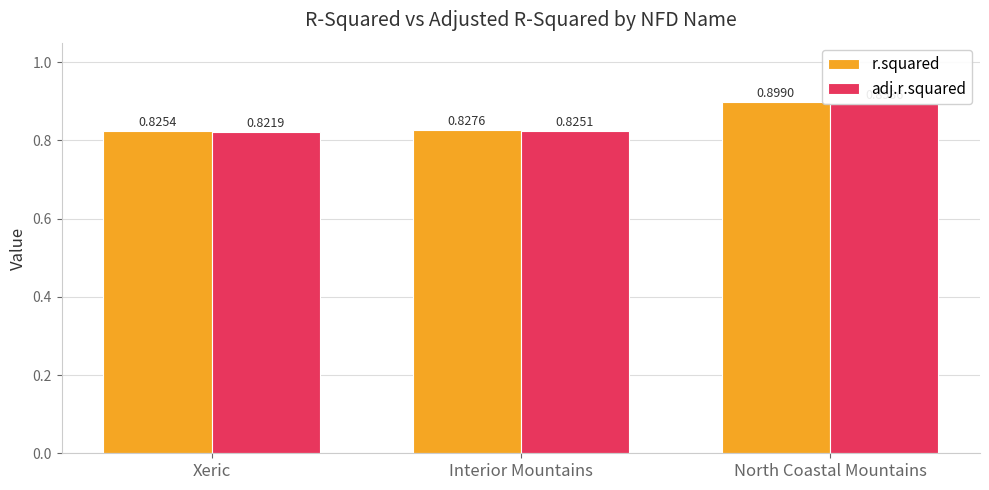

Are the bars horizontal?

No